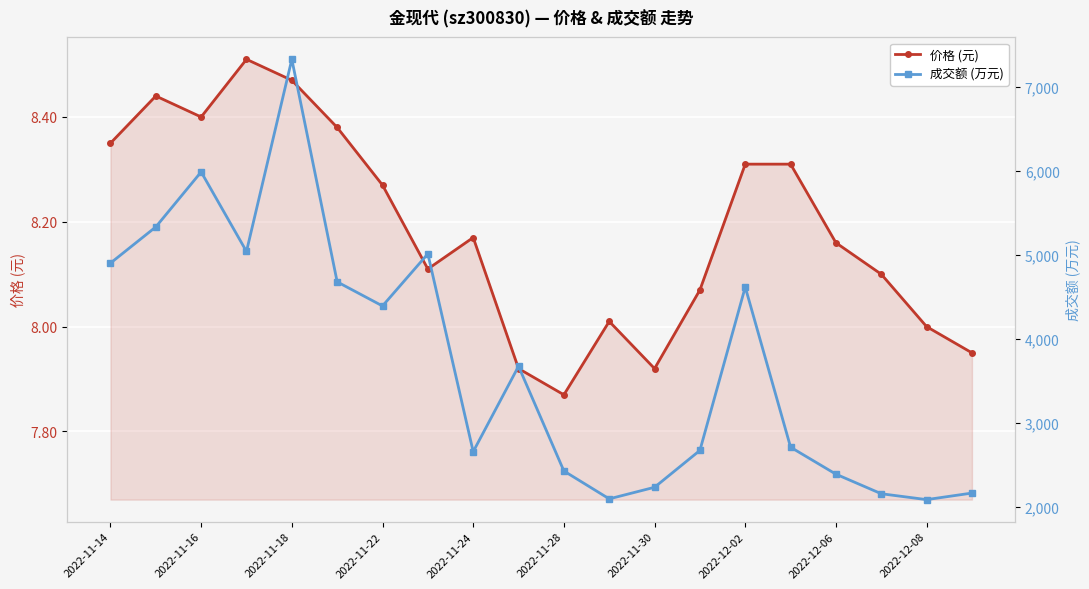

What position from the right is 15?

5